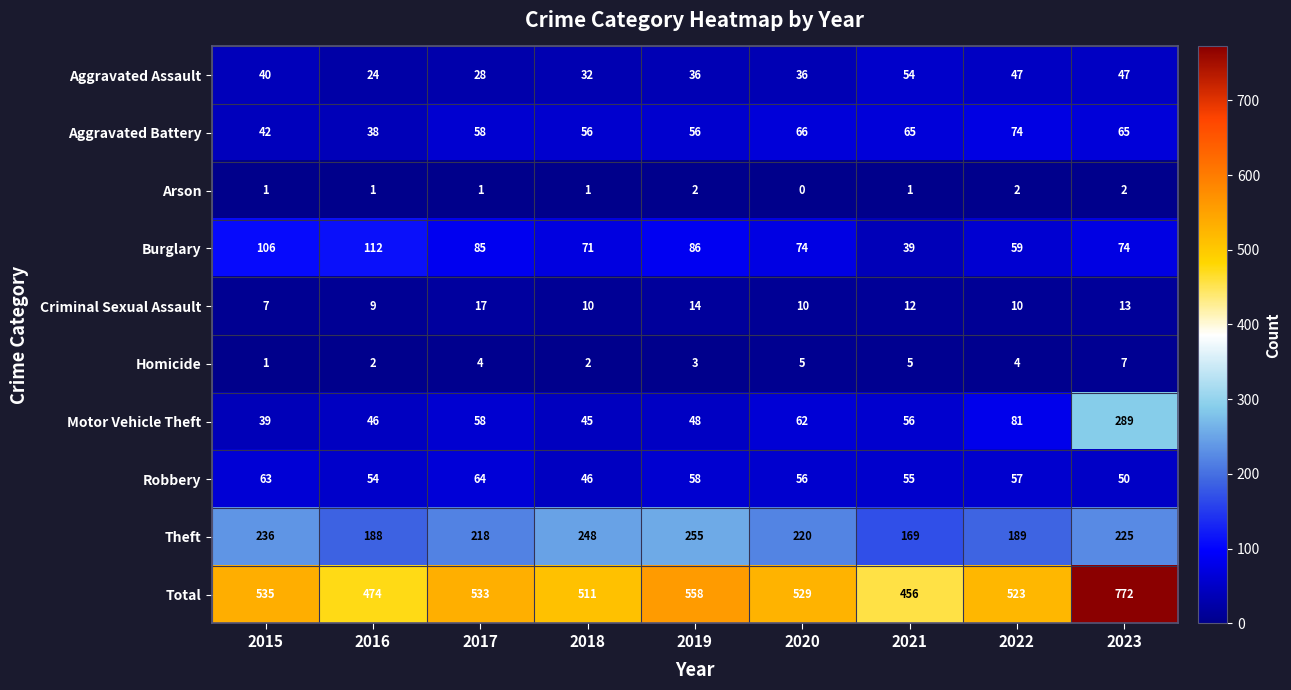

The Aggravated Assault series shows 27 at 2023. True or false?

False